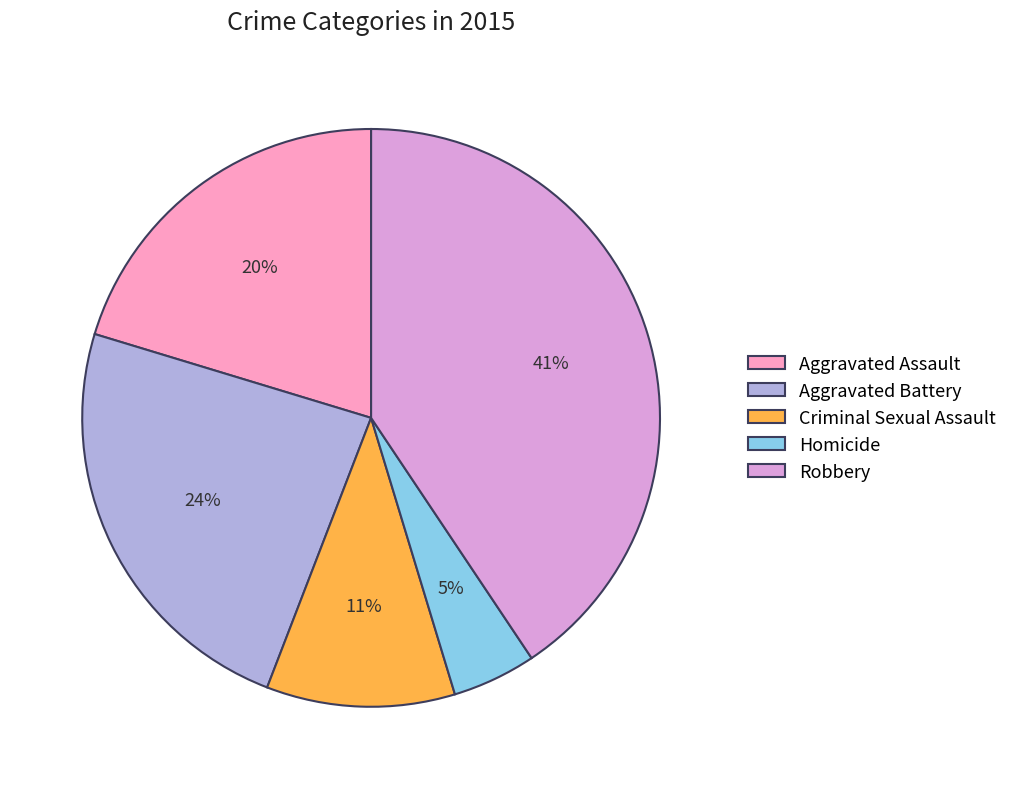

Count the number of slices in the pie.

5